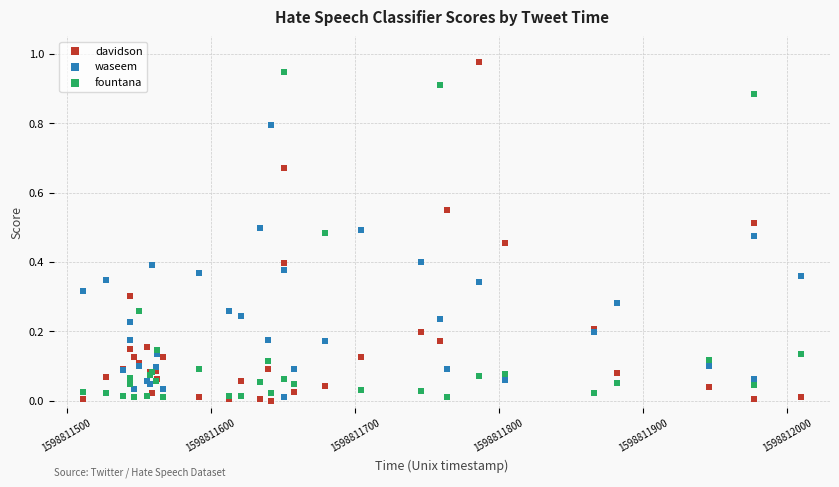

What is the X range (max minus min) for the scatter plot?

499.0